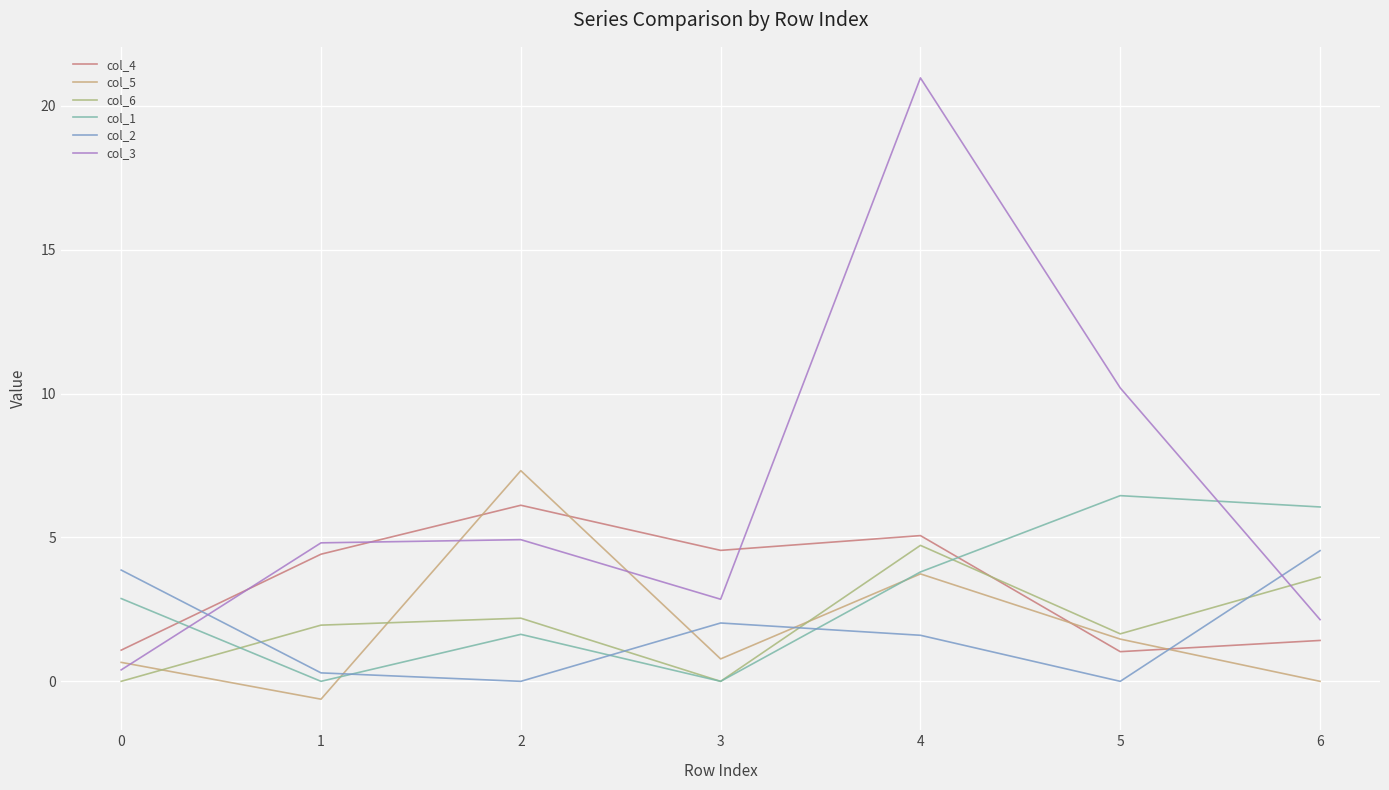

Reading left to right, extract all data points from this chart.

col_4: 1.1	4.4	6.1	4.6	5.1	1.0	1.4
col_5: 0.7	-0.6	7.3	0.8	3.7	1.5	0.0
col_6: 0.0	2.0	2.2	0.0	4.7	1.6	3.6
col_1: 2.9	0.0	1.6	0.0	3.8	6.5	6.1
col_2: 3.9	0.3	0.0	2.0	1.6	0.0	4.5
col_3: 0.4	4.8	4.9	2.9	21.0	10.2	2.1